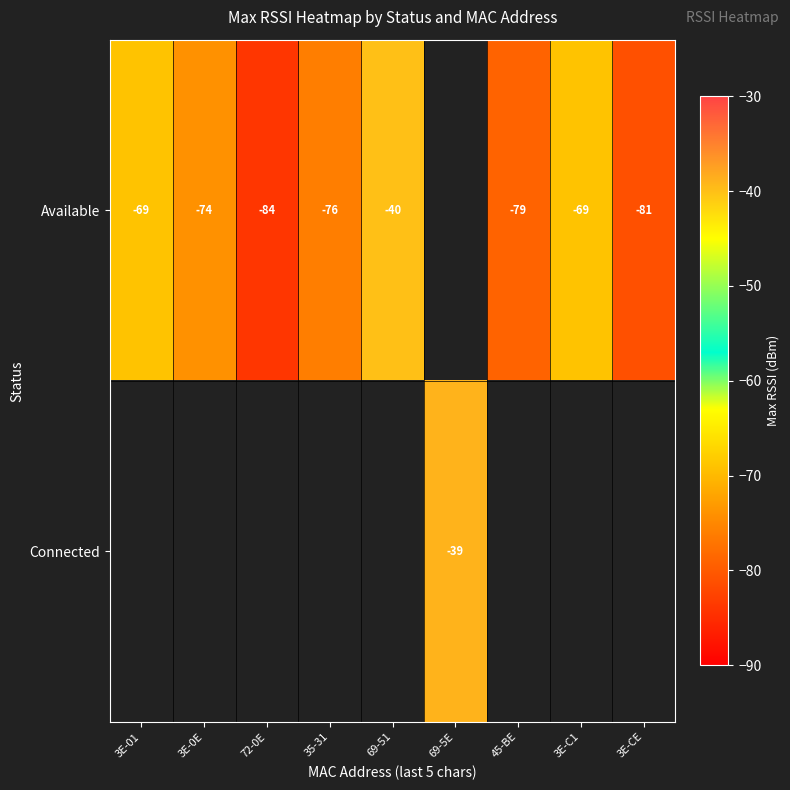

True or false: Available has a value of -37 at 72-0E.

False